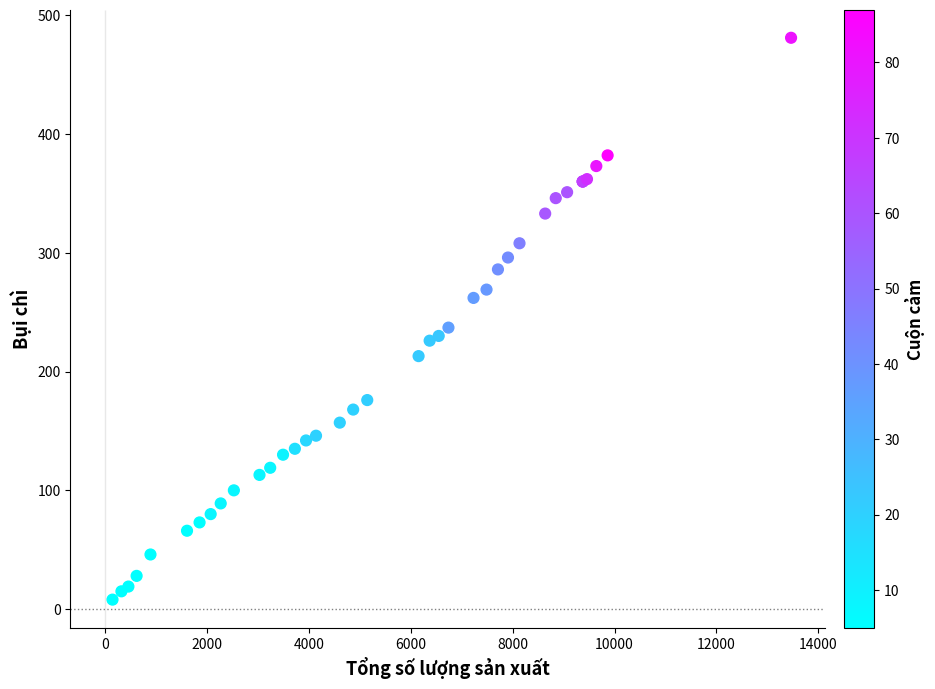

What Y value in the scatter plot is closest to 244?

237